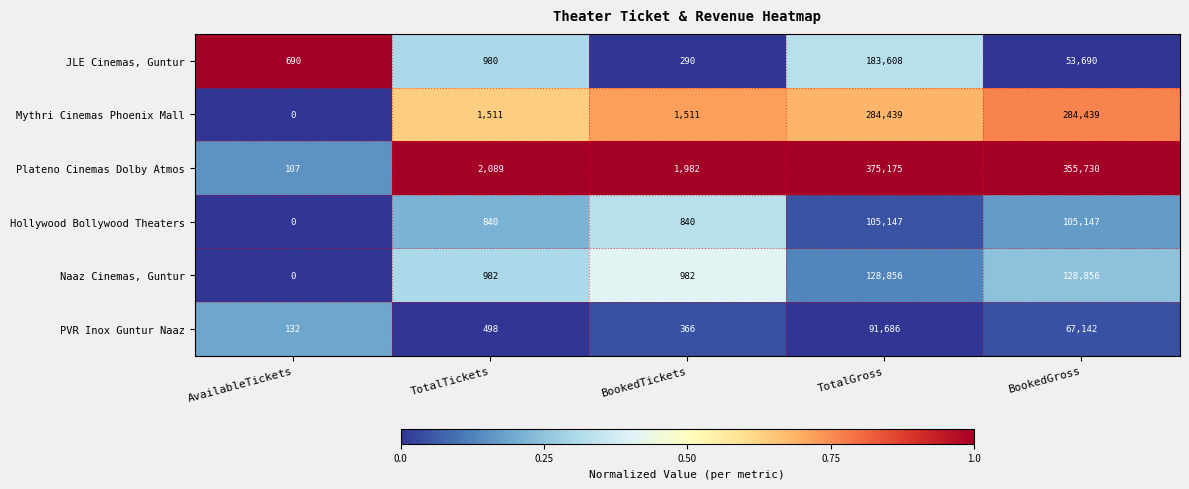

What is the difference between the highest and lowest values at BookedTickets?

1692